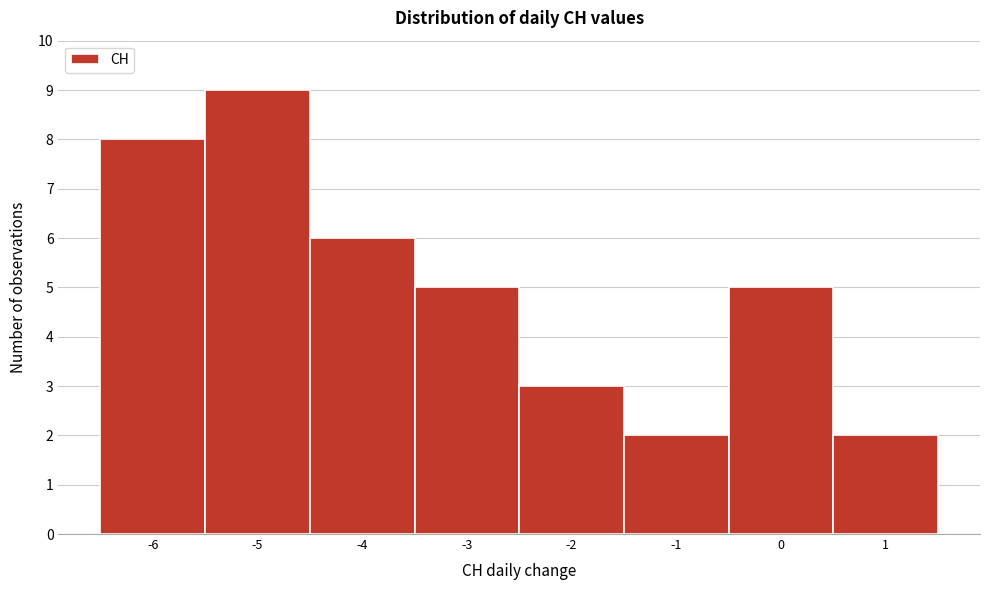

How tall is the bar that spans -3.5 to -2.5 on the x-axis? The values are not printed on the chart, so give them approximately, as read against the axis.

5